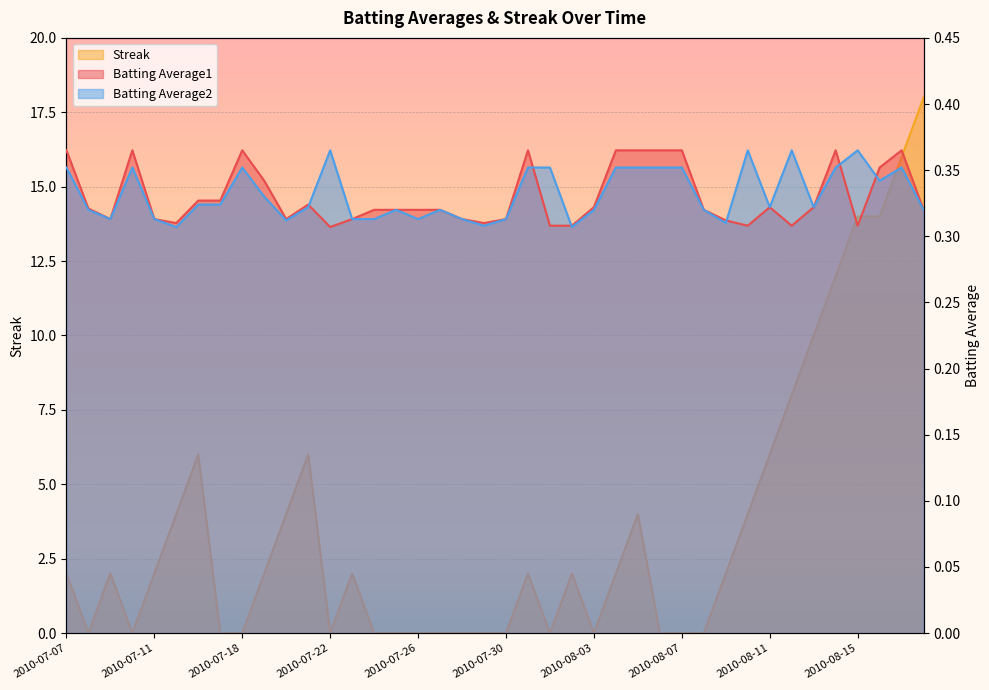

What is the label of the 34th point from the left?

2010-08-12